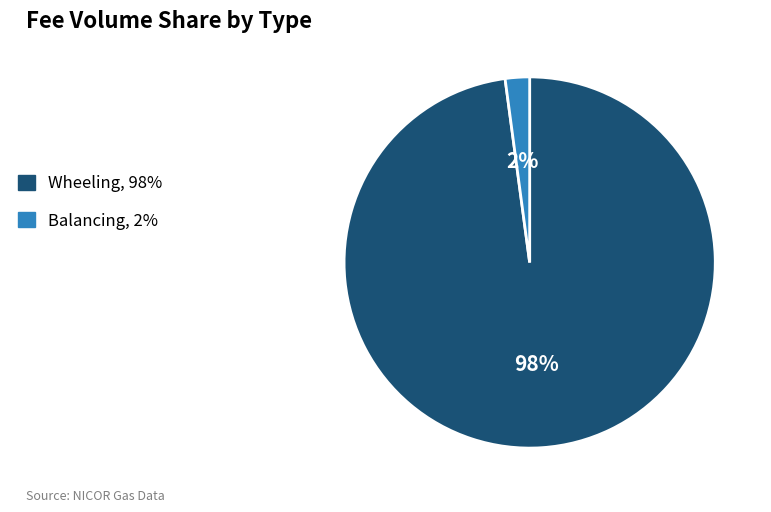

How many slices are in this pie chart?

2